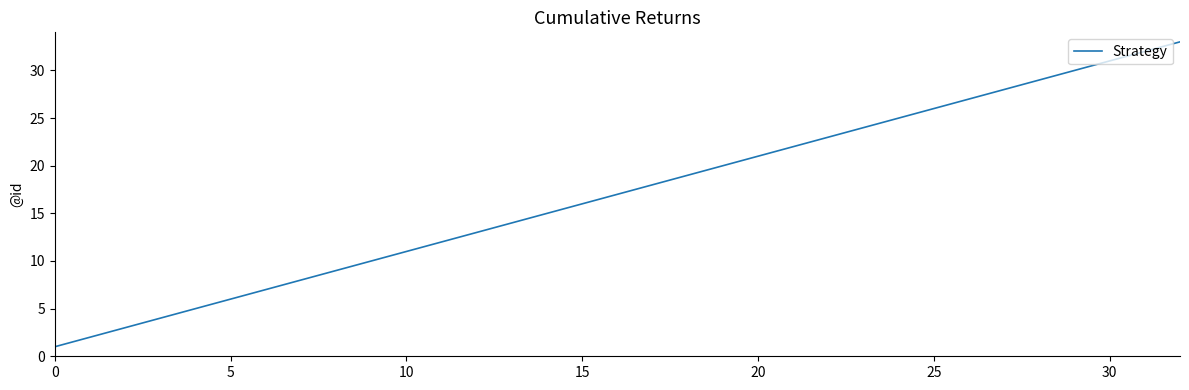

What is the difference between the maximum and minimum values?

32